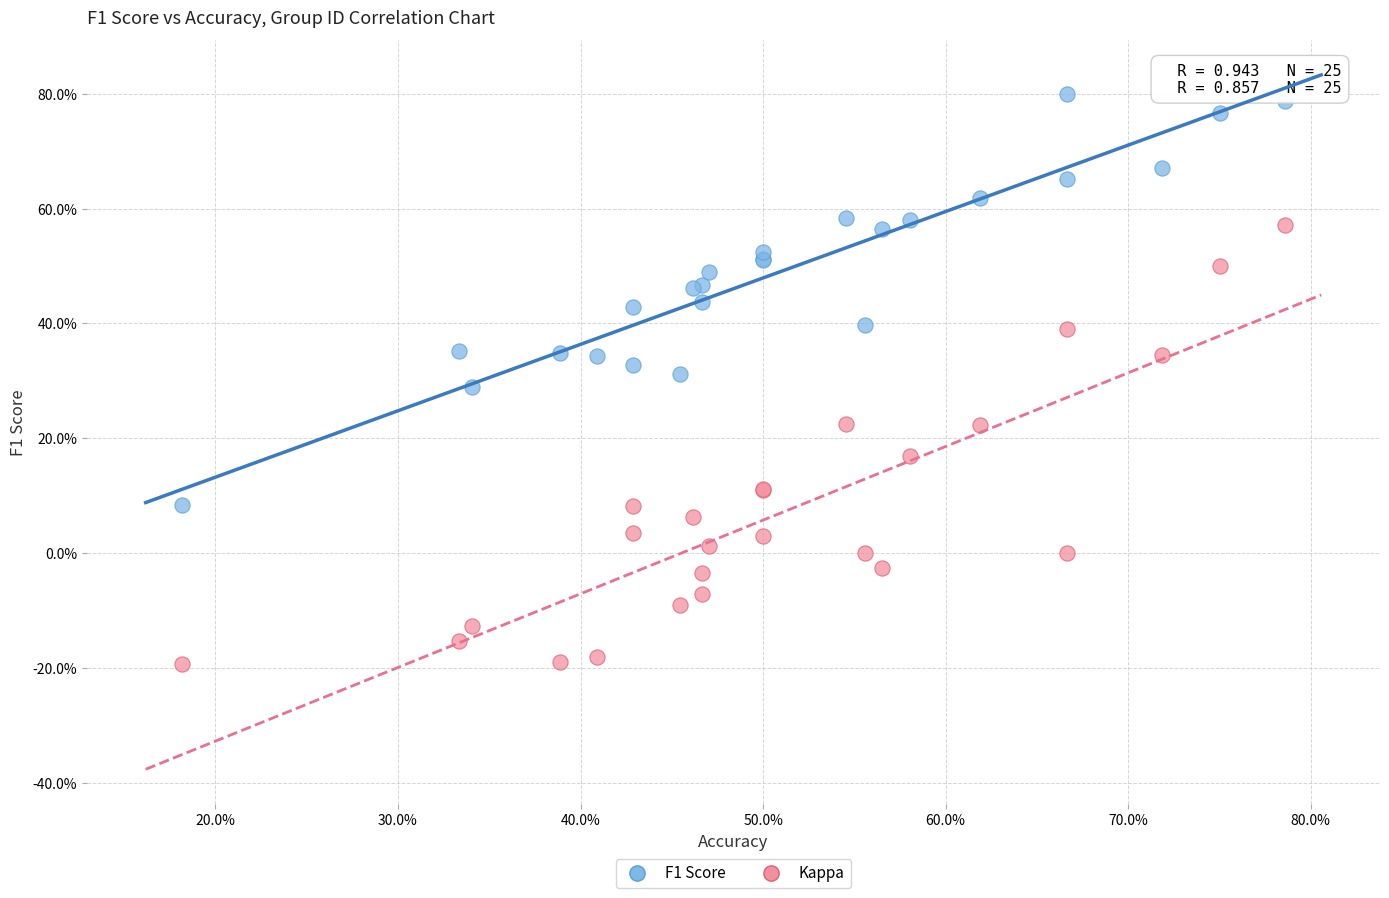

Which series has the largest Y range (max minus min)?

Kappa